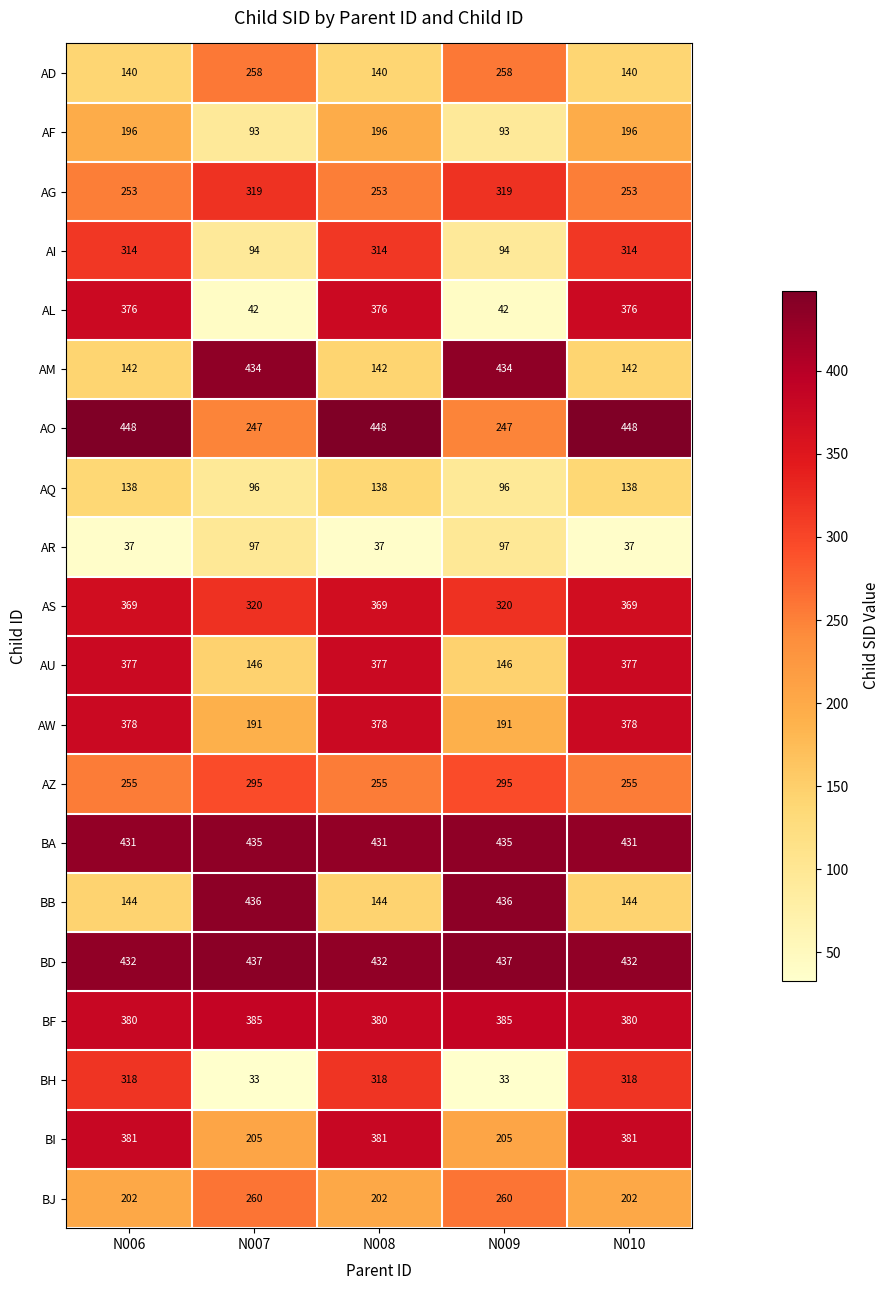

What is the sum of the BJ values at N008 and N010?

404